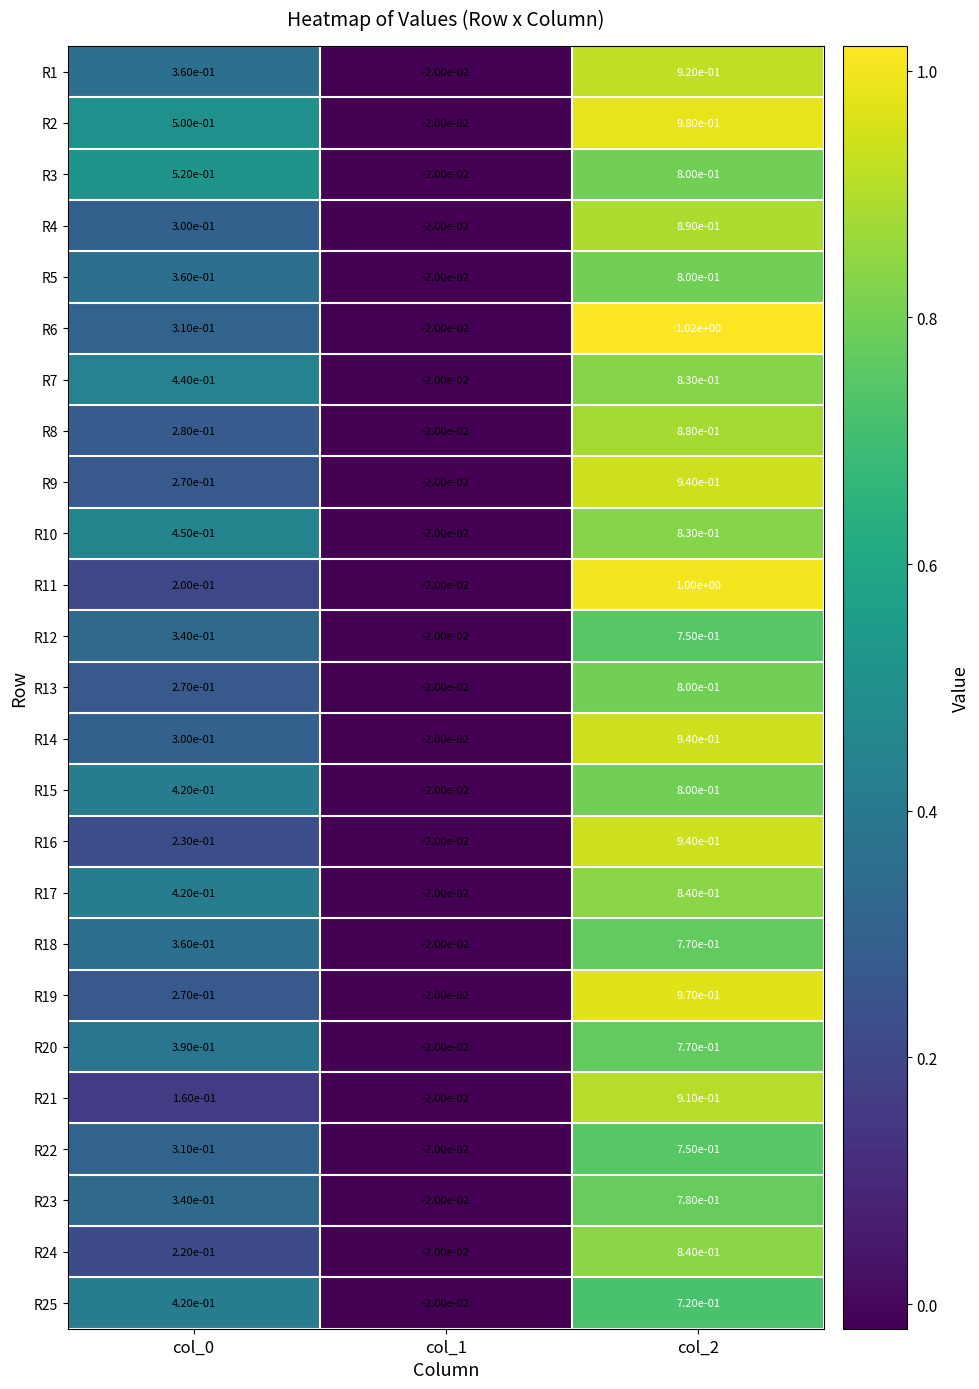

Is the value of R12 at col_2 greater than the value of R6 at col_0?

Yes